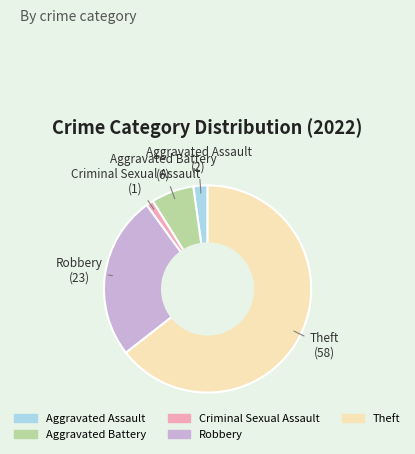

Is there any slice that represents more than half of the pie?

Yes